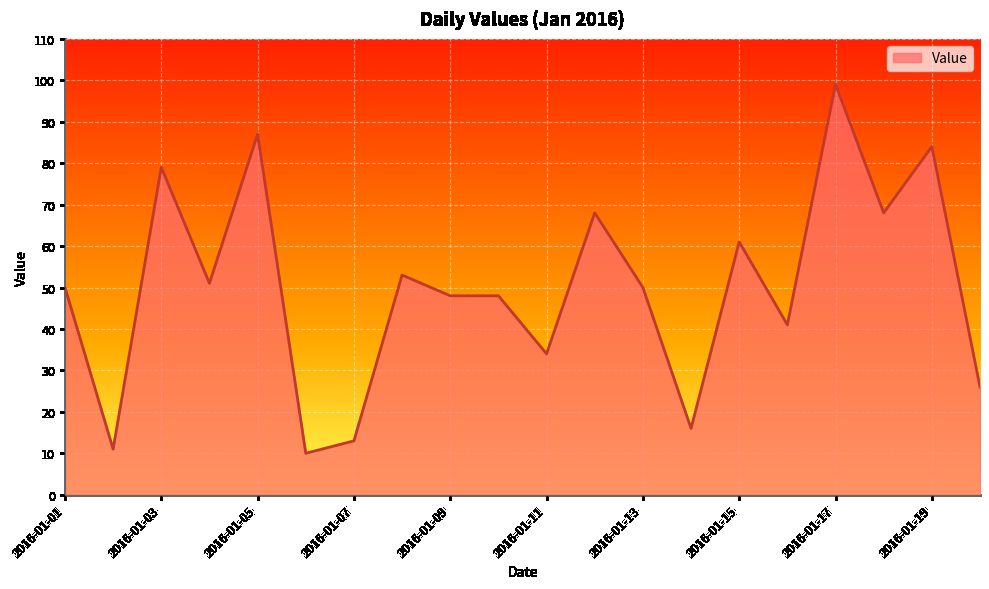

What is the difference between the maximum and minimum values?

89